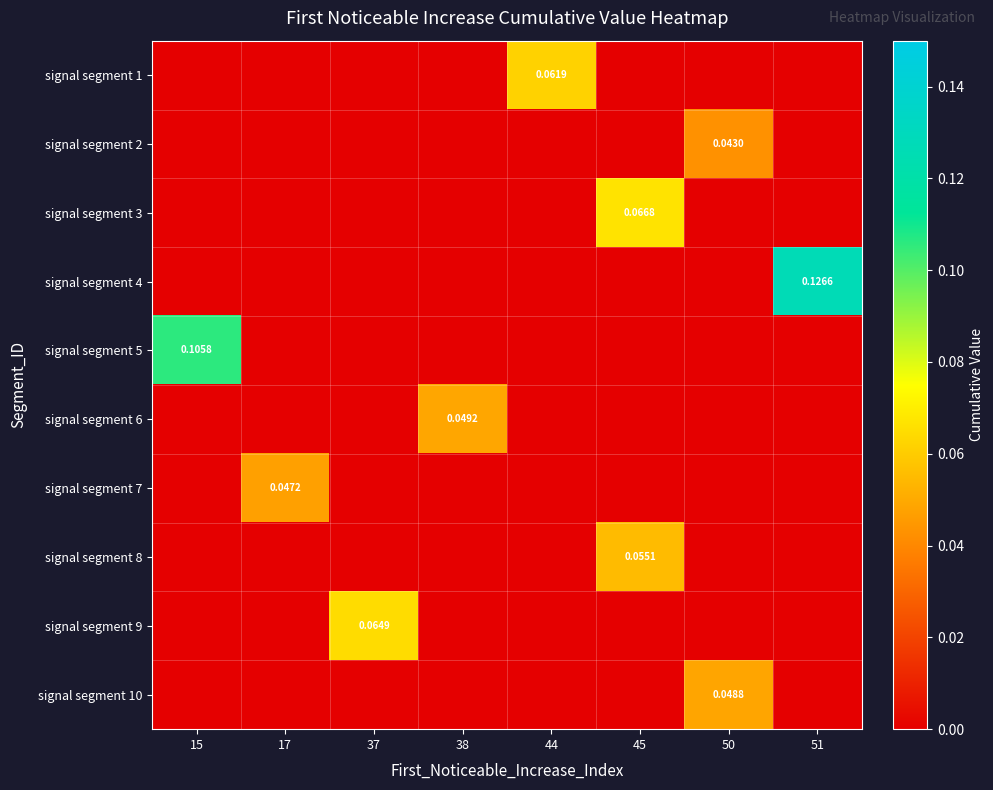

Is the value of signal segment 5 at 50 greater than the value of signal segment 10 at 15?

No